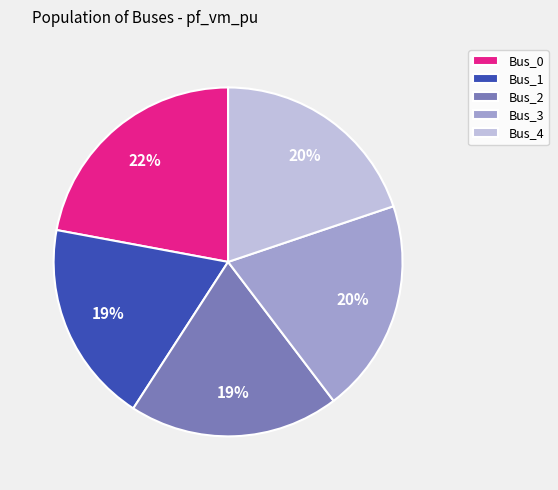

What percentage is the Bus_2 slice, to the nearest percent?

19%